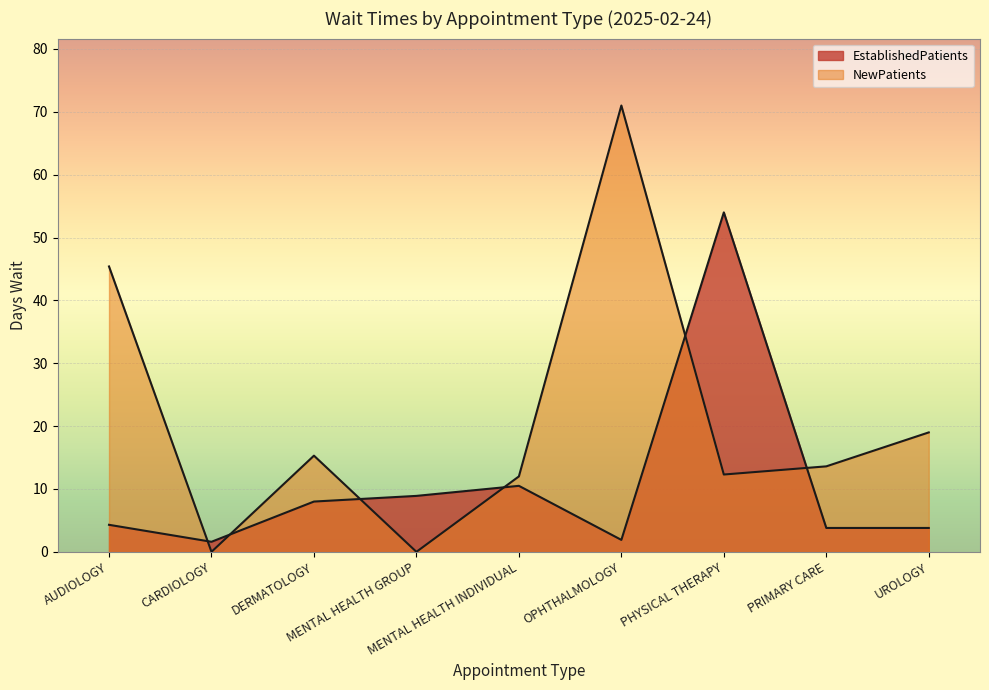

At which label does EstablishedPatients first exceed 4?

AUDIOLOGY